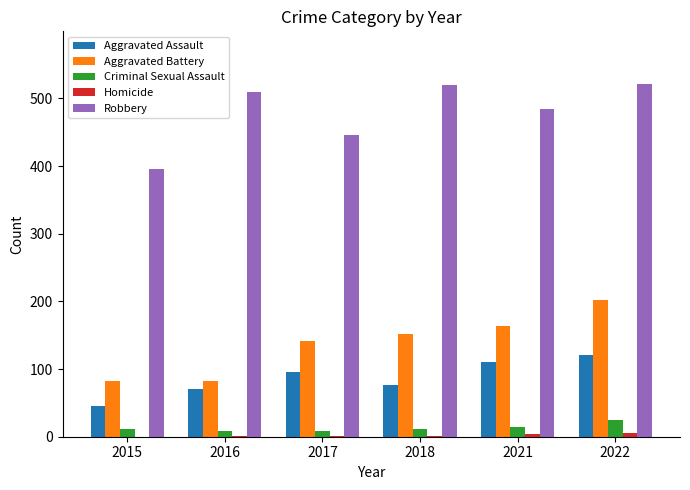

At which category is the sum across all series the highest?

2022